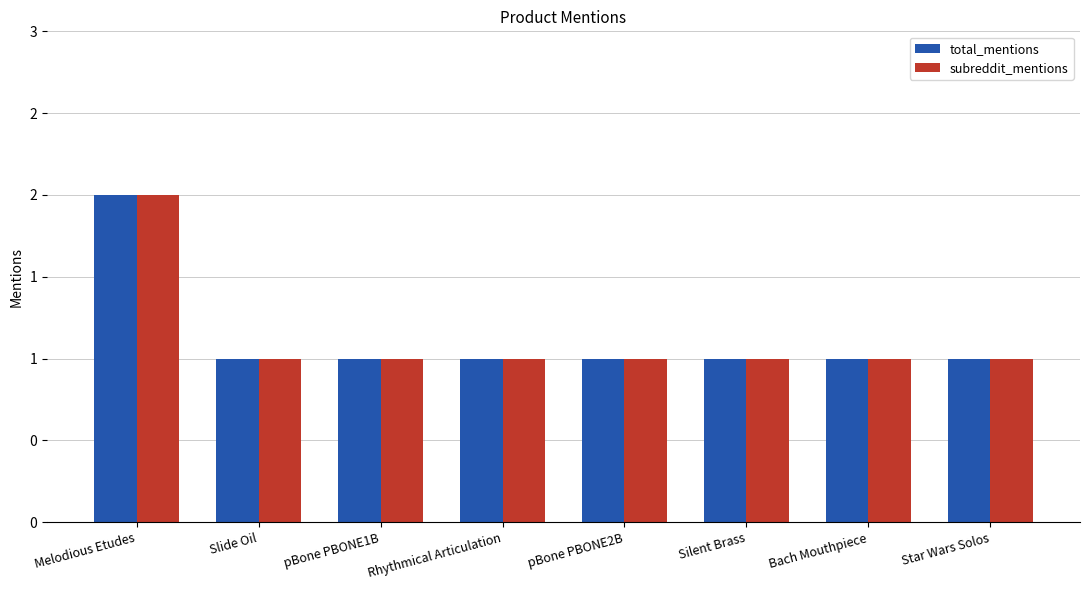

What is the maximum value shown in the chart?

2